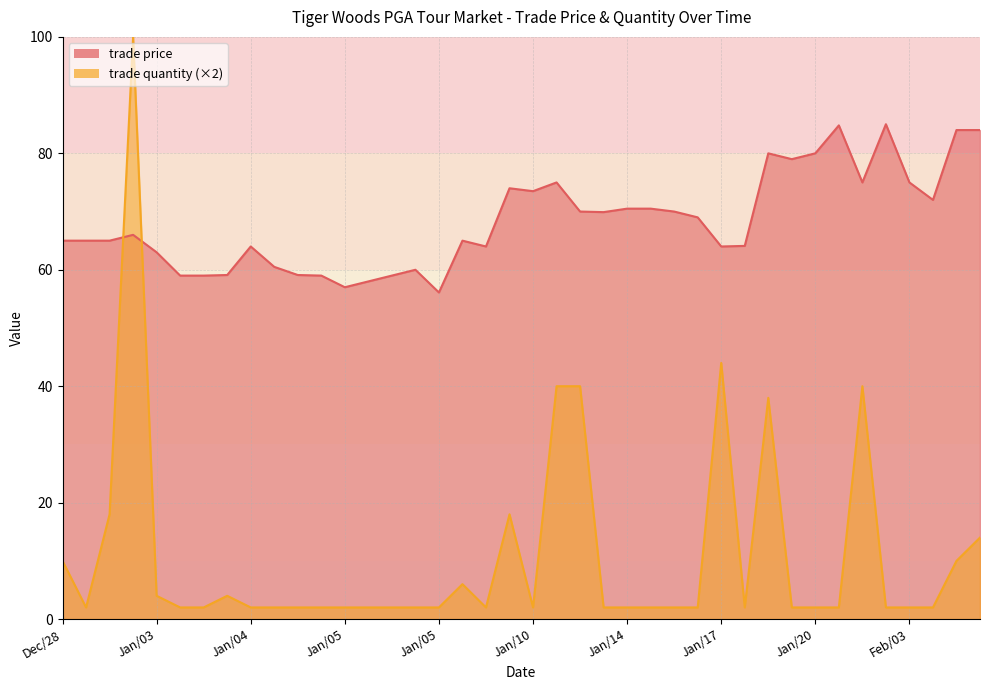

At how many categories does at least one series exceed 61?

29